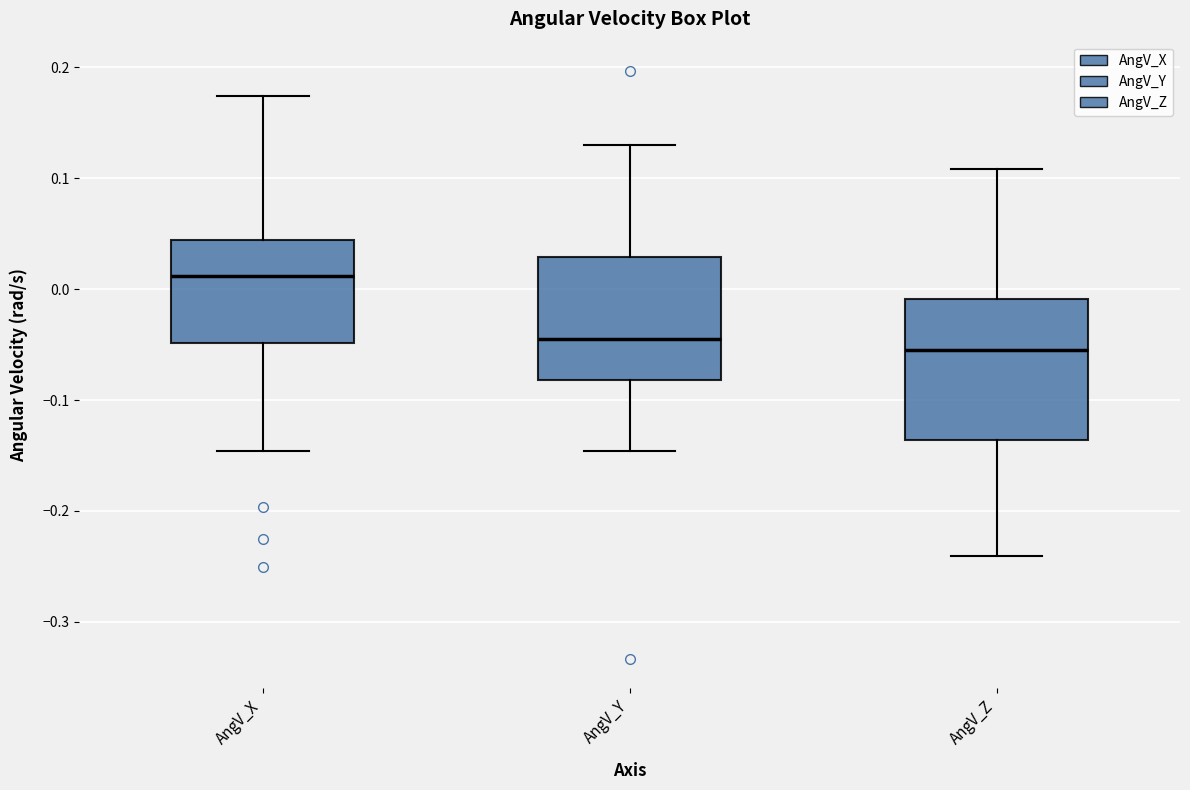

Which box is the tallest, from its lower edge to its upper edge?

AngV_Z